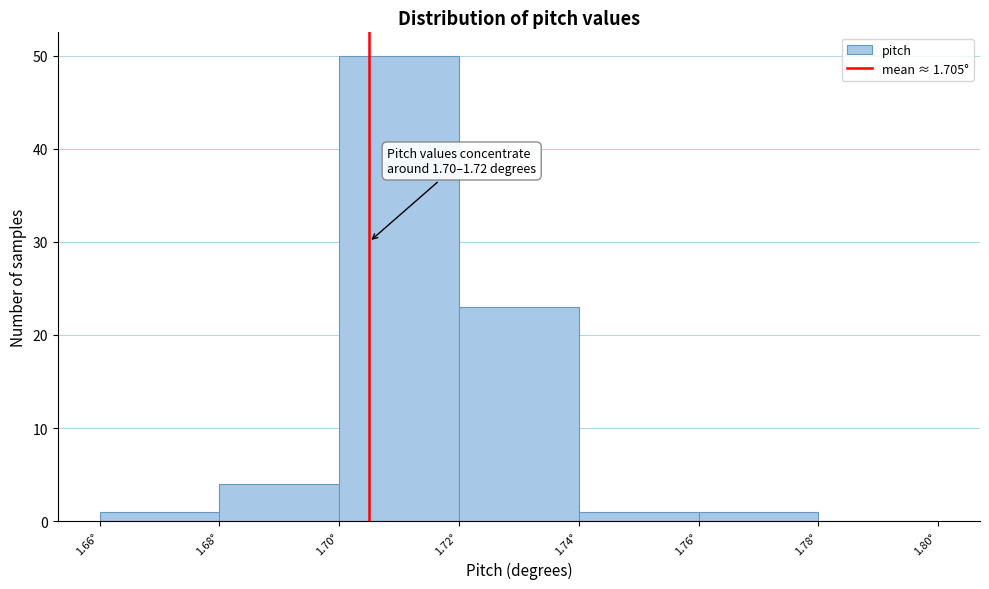

Which range on the x-axis has the tallest bar?

1.70 to 1.72